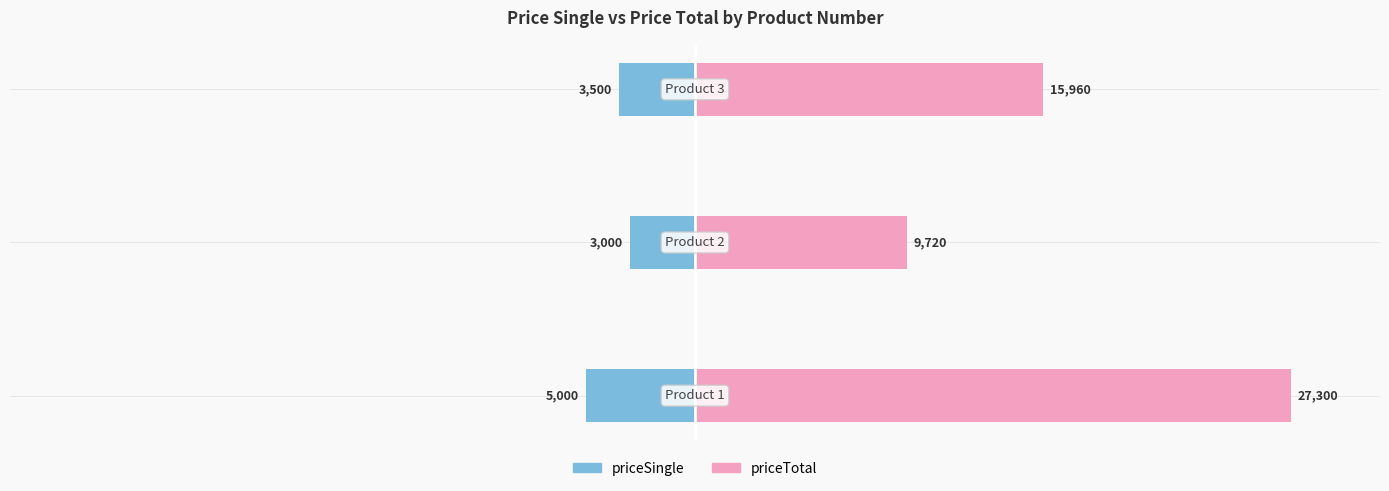

What is the average value of the priceSingle series?

-3833